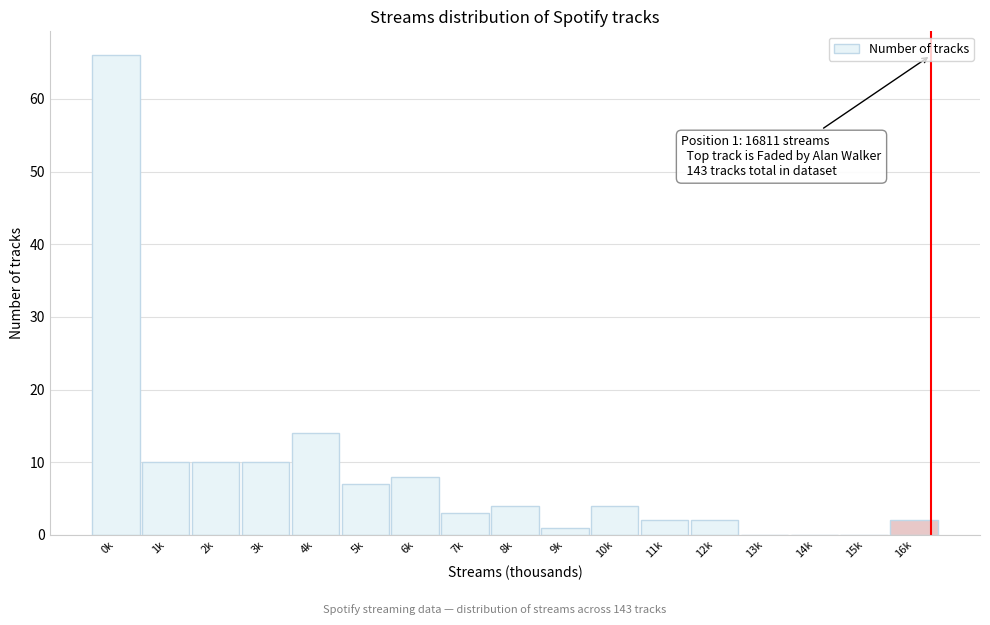

Reading right to left, transcribe all the data shown in this chart.

16k=2	15k=0	14k=0	13k=0	12k=2	11k=2	10k=4	9k=1	8k=4	7k=3	6k=8	5k=7	4k=14	3k=10	2k=10	1k=10	0k=66